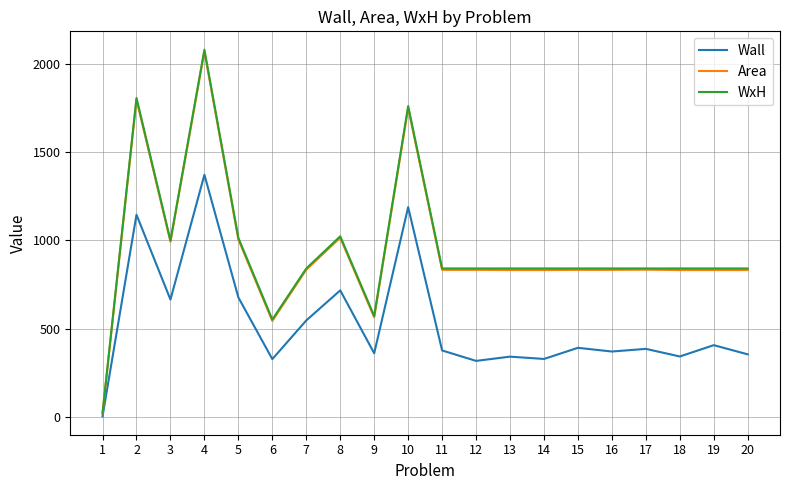

How many lines are shown in the chart?

3